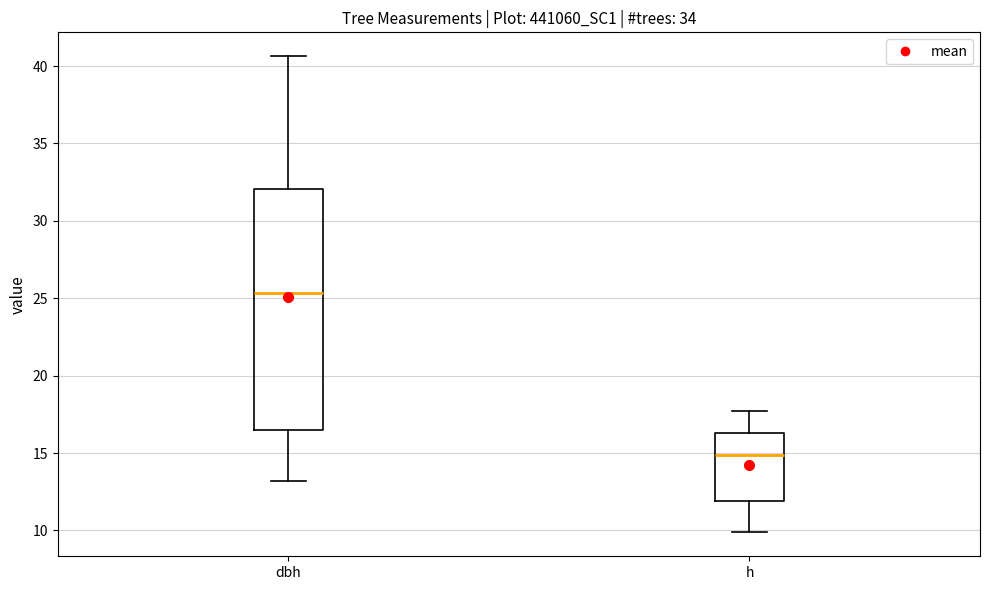

Which box has the highest median line?

dbh